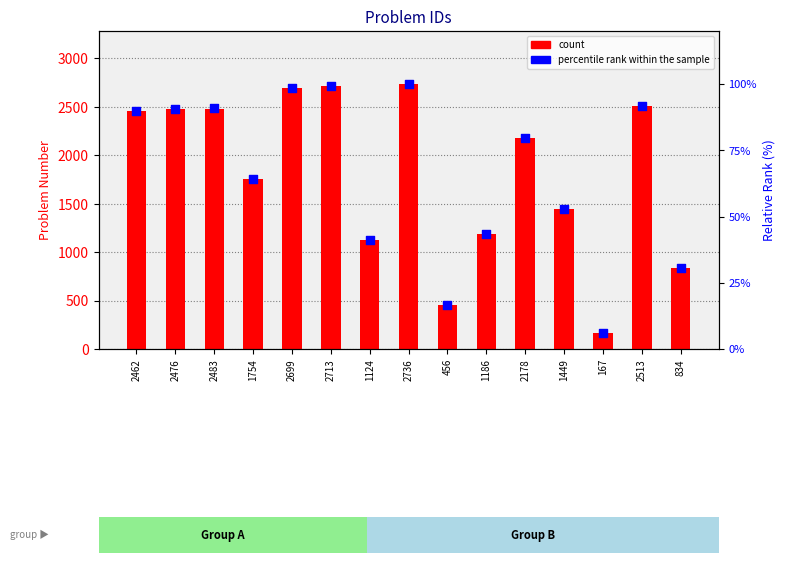

At how many categories does at least one series exceed 2514?

3